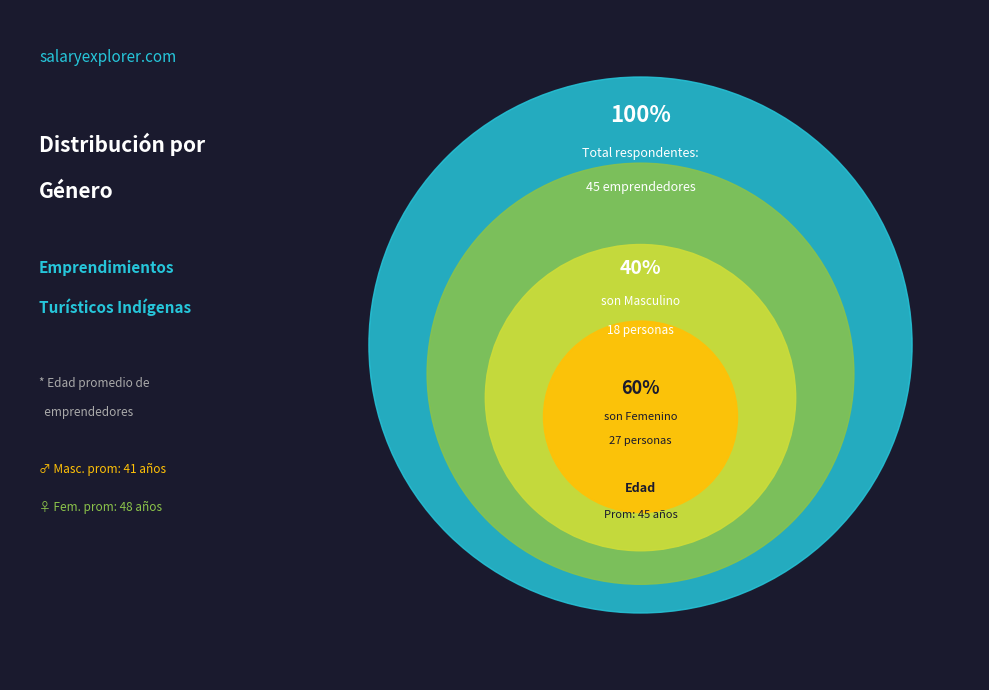

Rank the categories by value from highest to lowest.

Femenino, Masculino